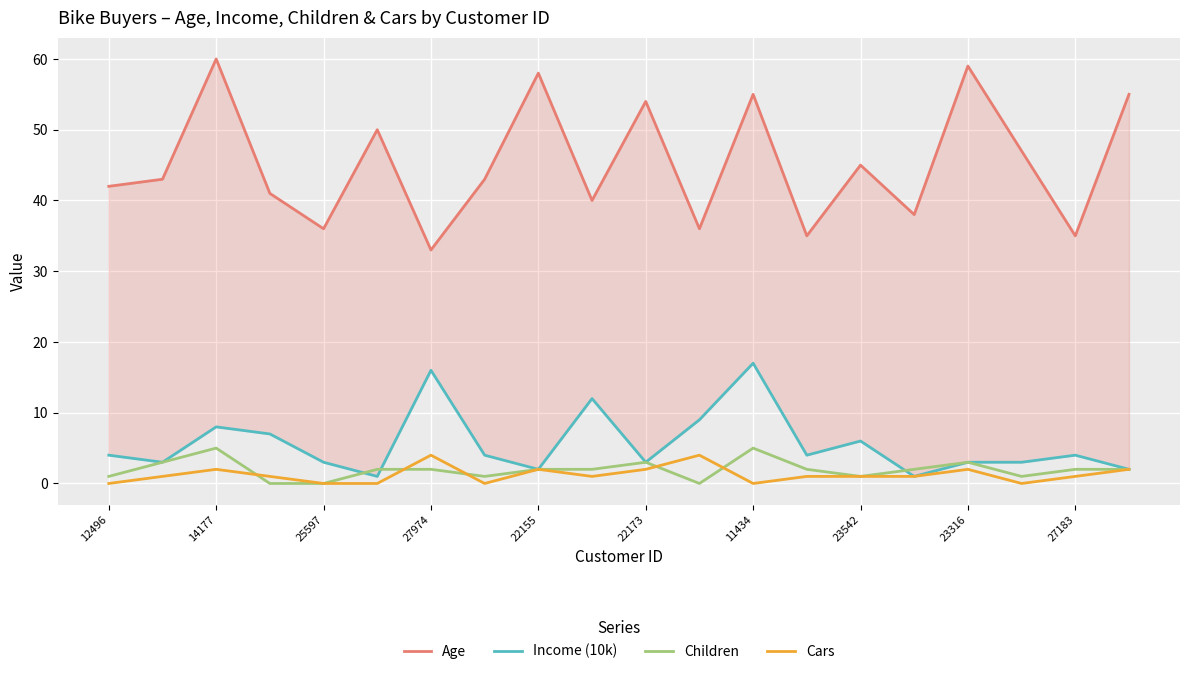

What is the highest value of the Children series?

5